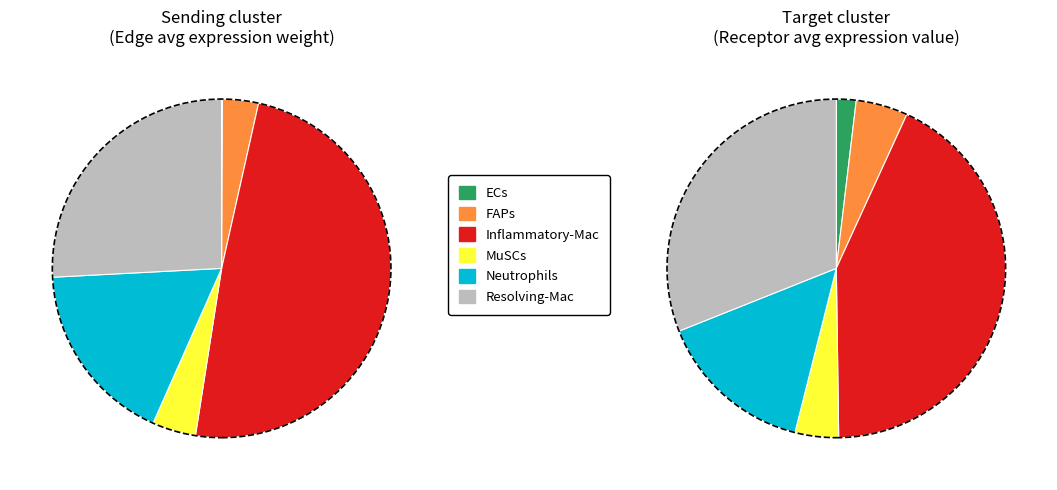

Which category has the smallest portion of the pie?

ECs